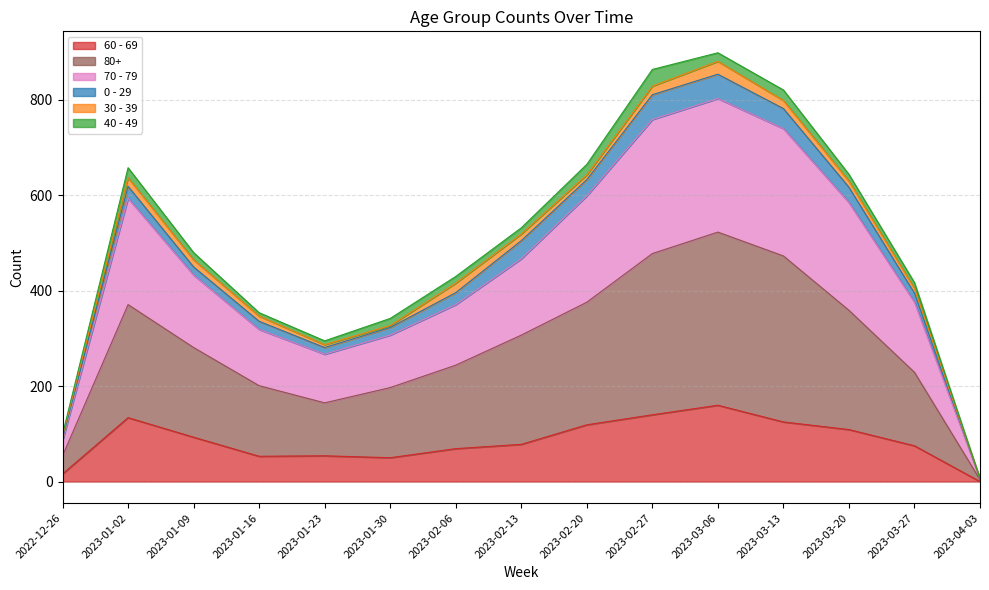

Is it true that 60 - 69 equals 54 at 2023-01-23?

True